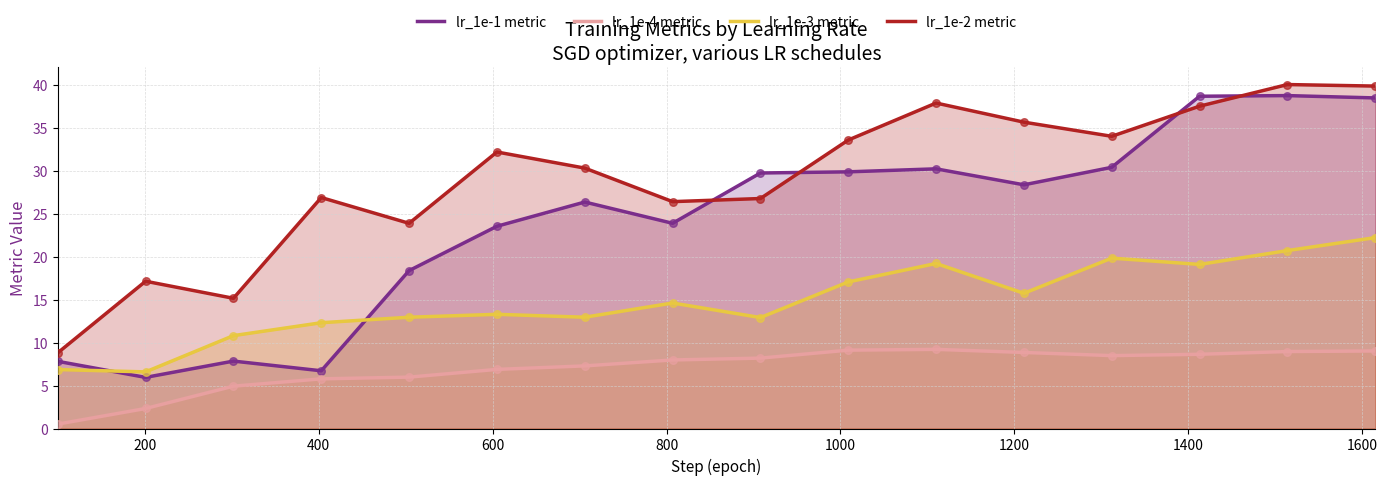

At how many categories does at least one series exceed 30?

9